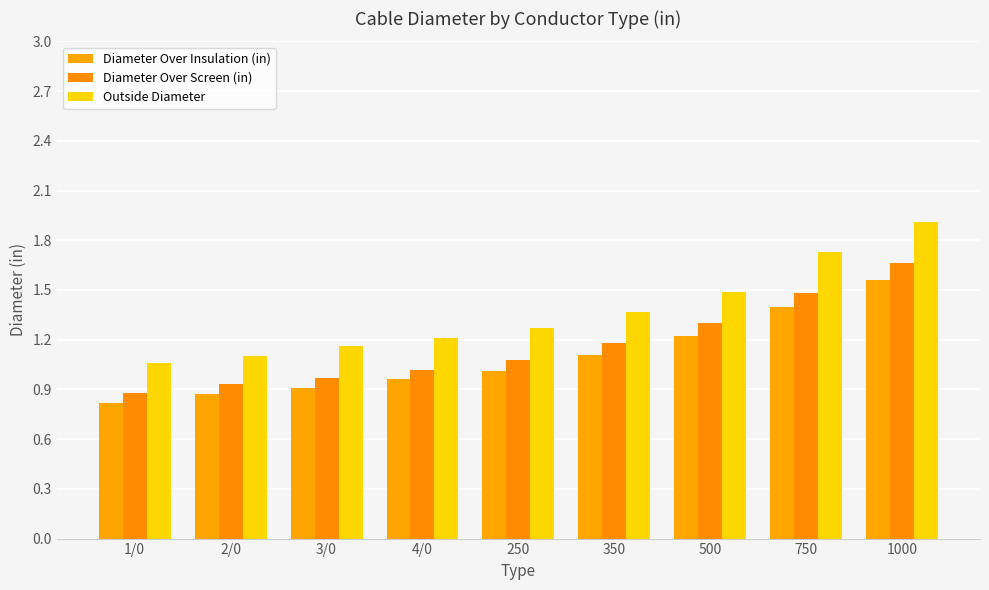

Rank the categories by Diameter Over Insulation (in) value from lowest to highest.

1/0, 2/0, 3/0, 4/0, 250, 350, 500, 750, 1000